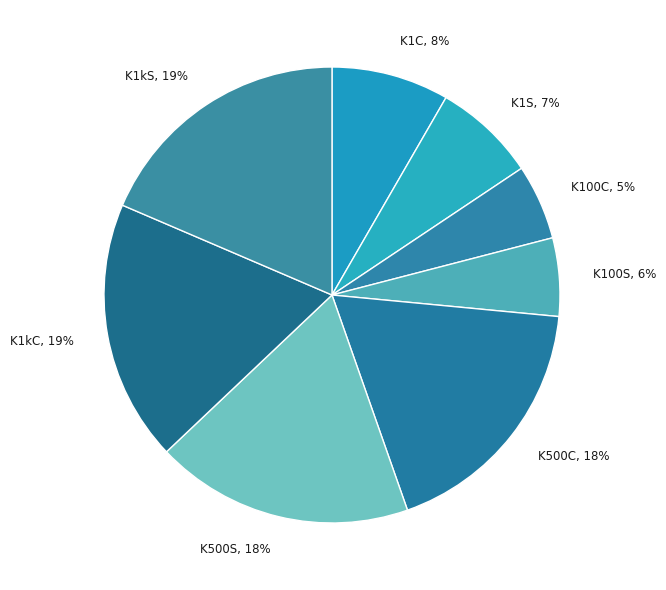

Combined, do K1S, 7% and K100S, 6% account for over 50%?

No